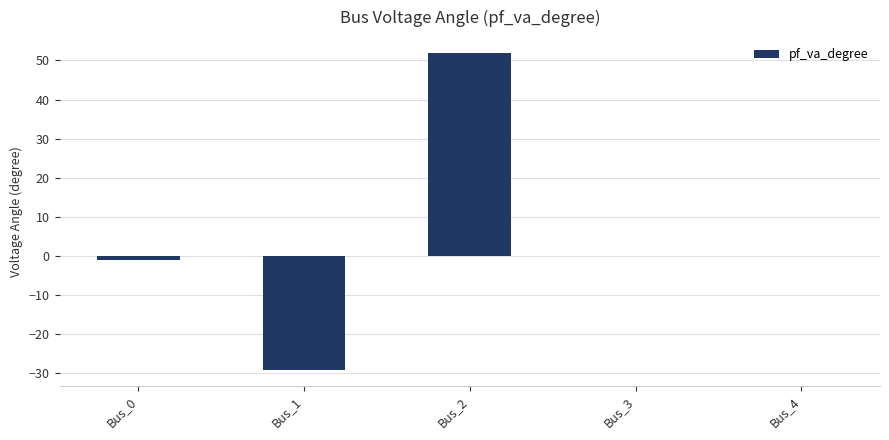

What is the sum of all values?

21.6